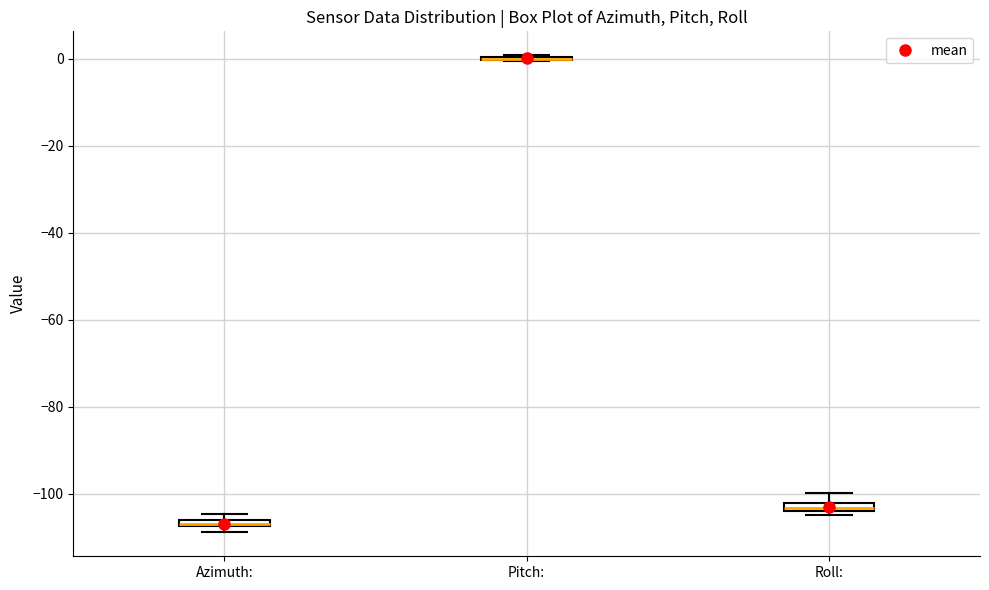

Where is the upper edge of the box for Roll: on the y-axis? The values are not printed on the chart, so give them approximately, as read against the axis.

-102